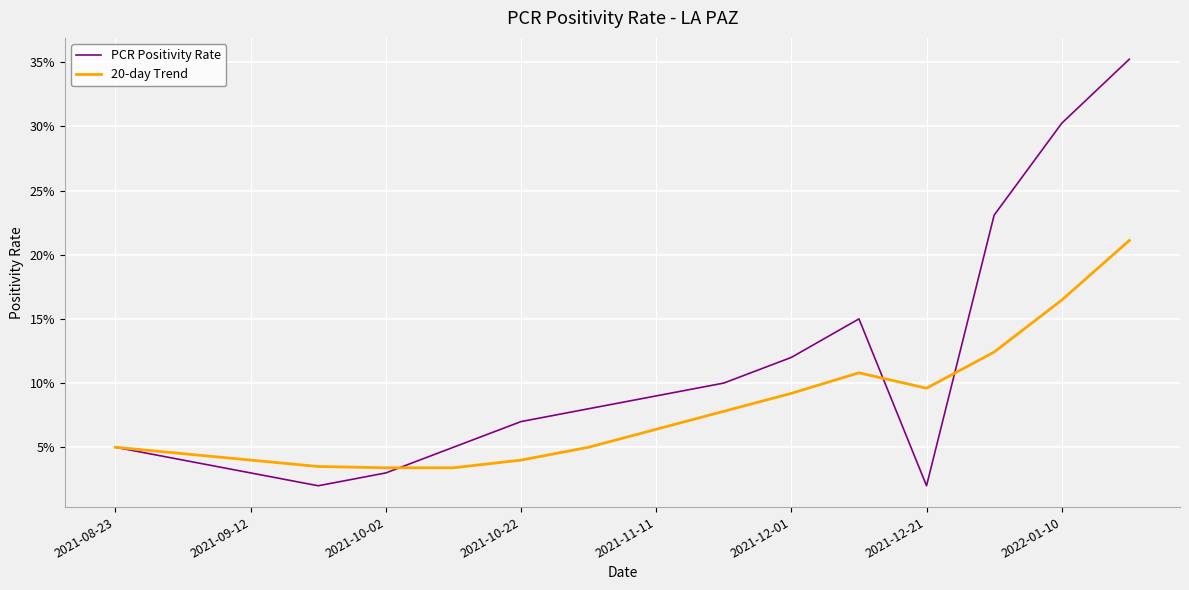

What is the highest value of the 20-day Trend series?

0.2